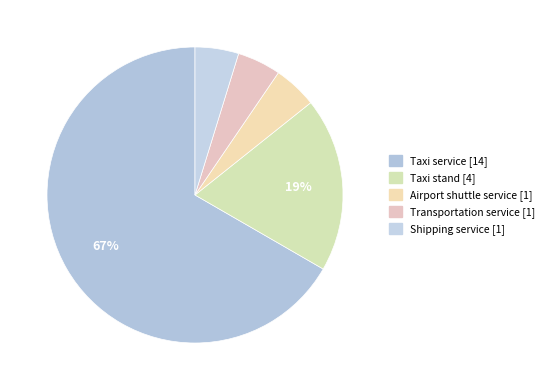

How many slices are in this pie chart?

5